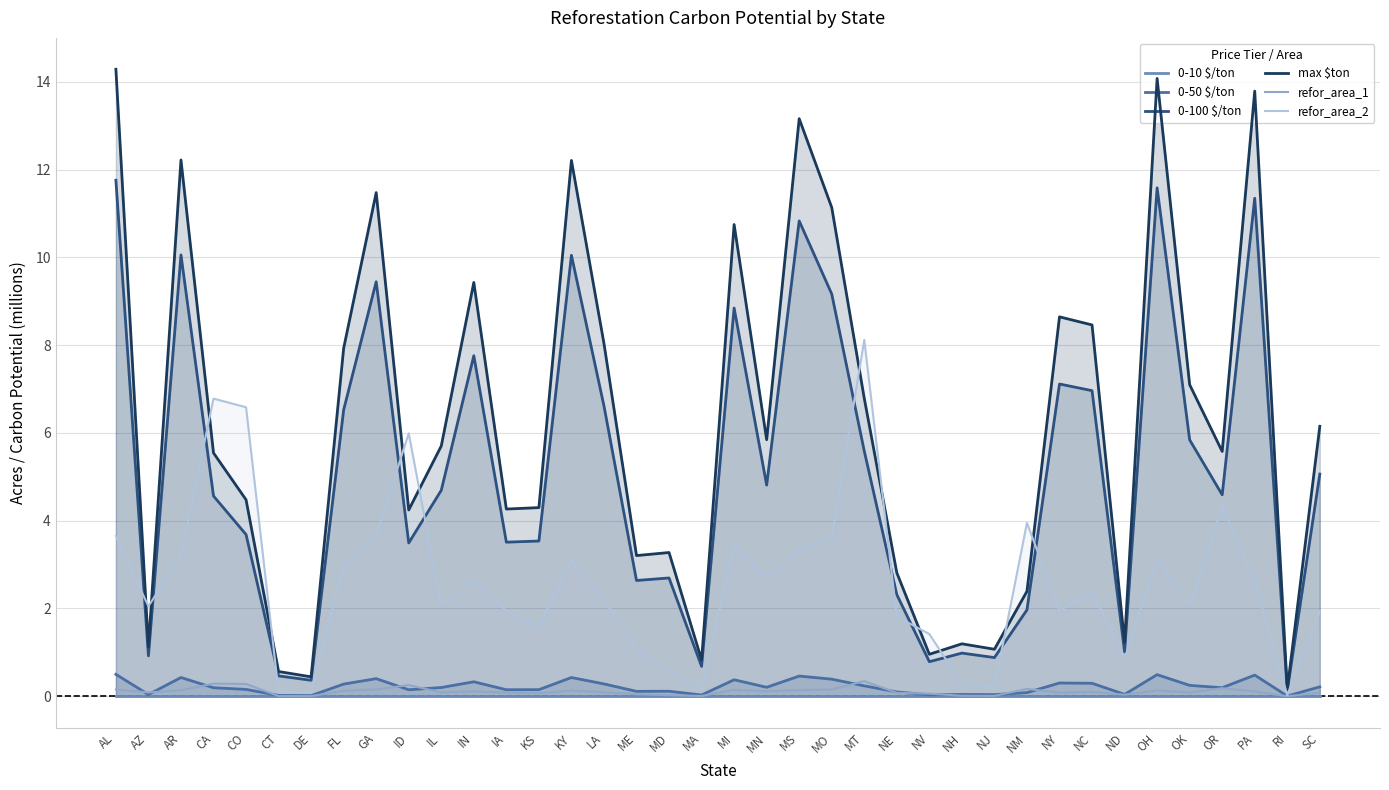

True or false: 0-10 $/ton has more than 1 interior local peaks.

False